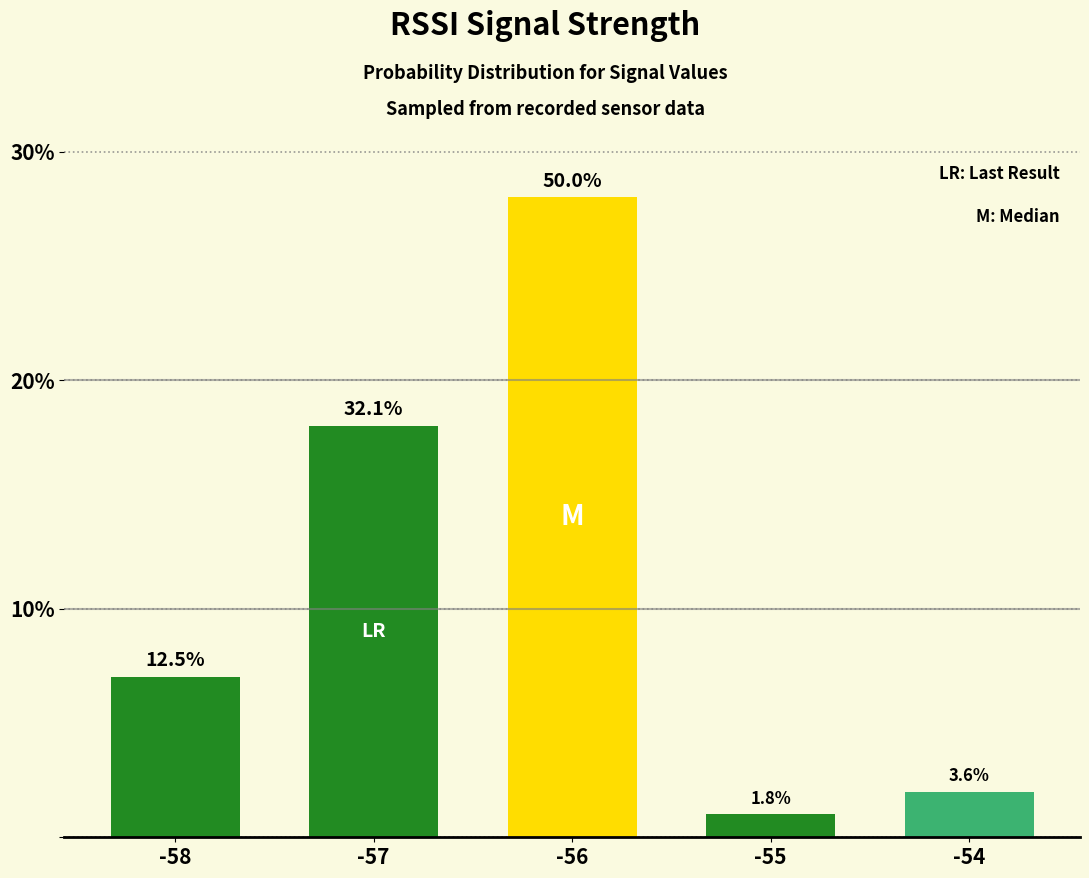

How many series are shown in this chart?

1